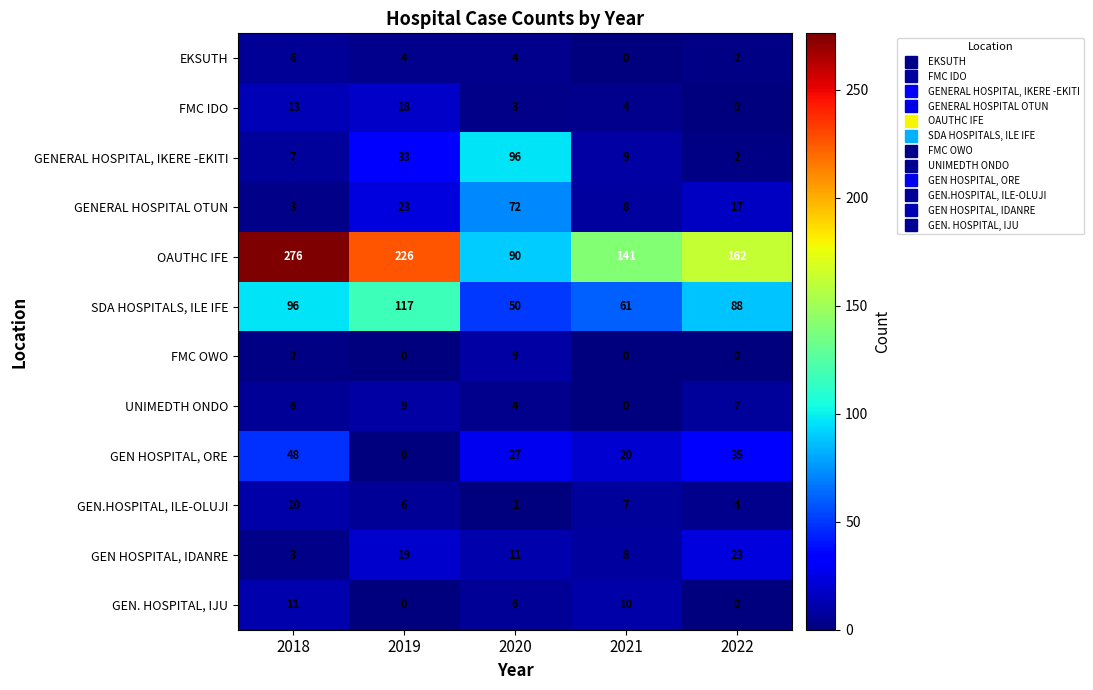

Which series has the largest range (max minus min)?

OAUTHC IFE